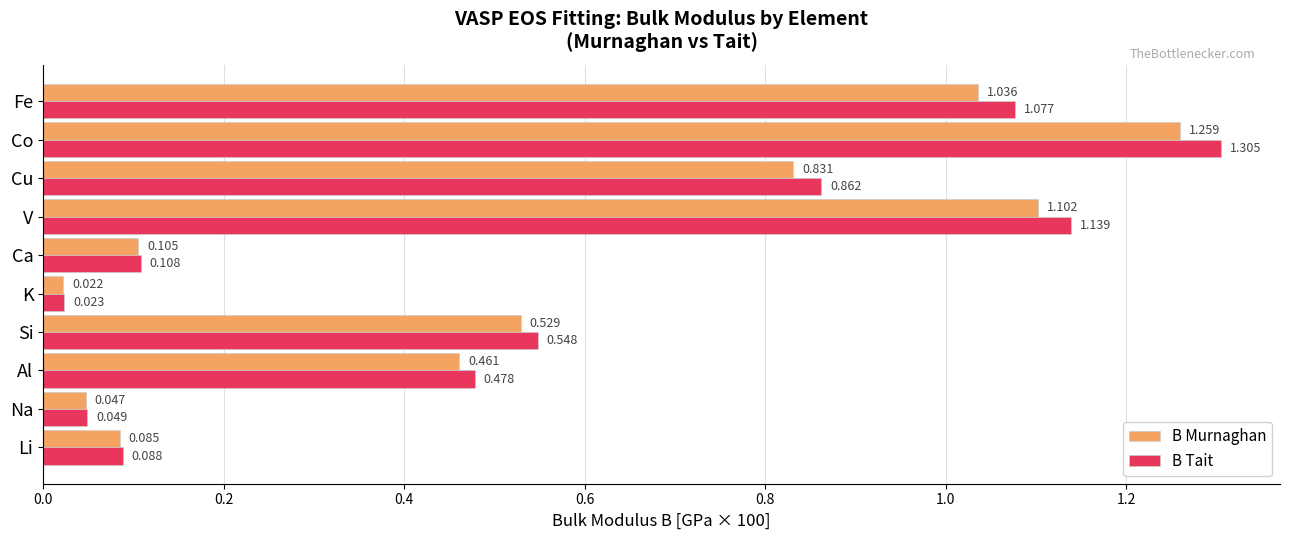

Which series has the widest spread of values?

B Tait